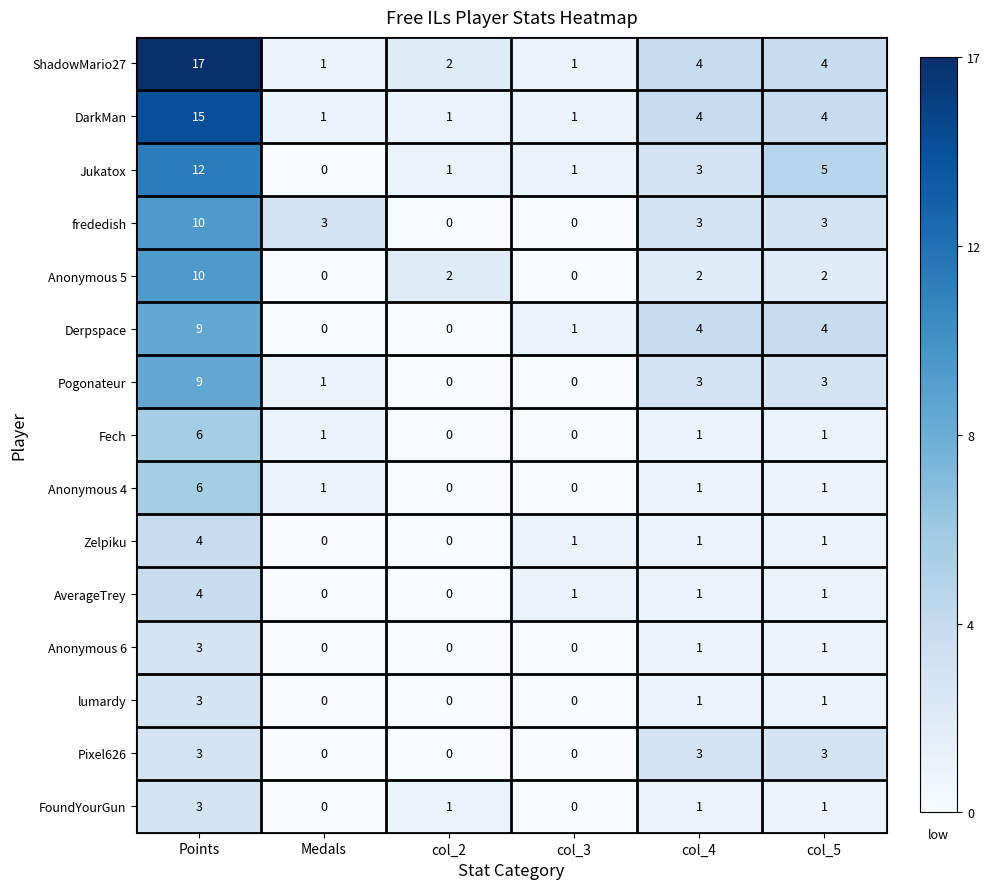

What is the spread (max minus min) of values at col_2?

2